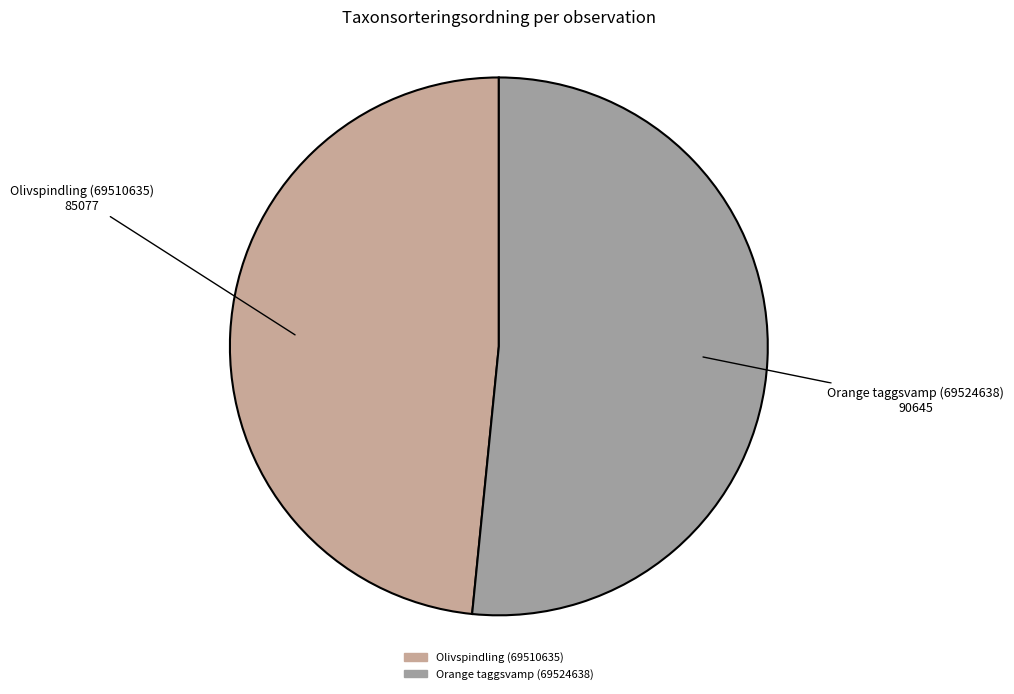

Count the number of slices in the pie.

2